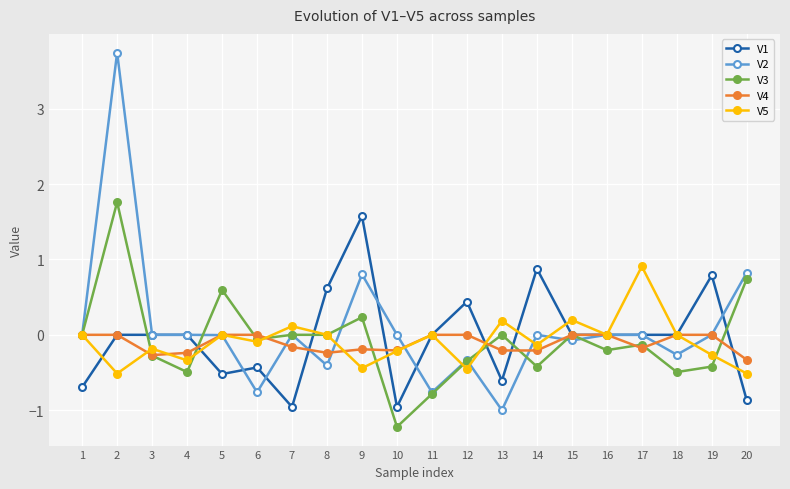

What is the value of the V3 point at the 14th from the left?

-0.4